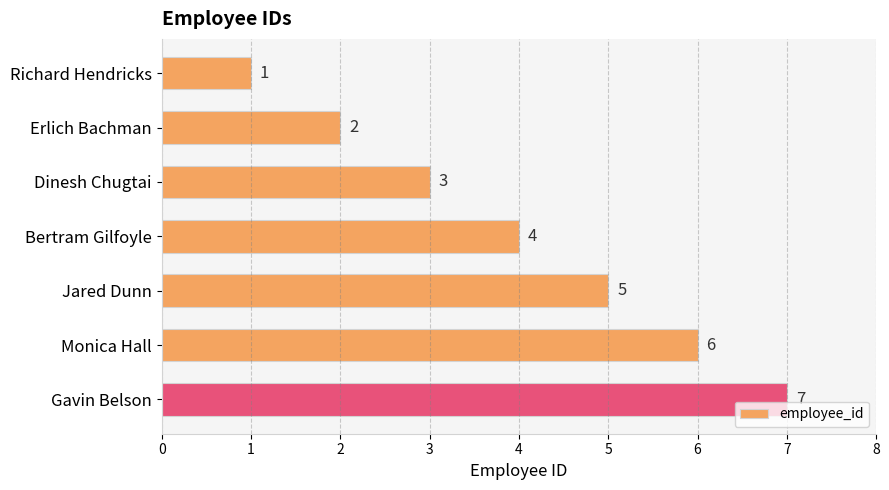

The chart shows a value of 3 at Dinesh Chugtai. True or false?

True